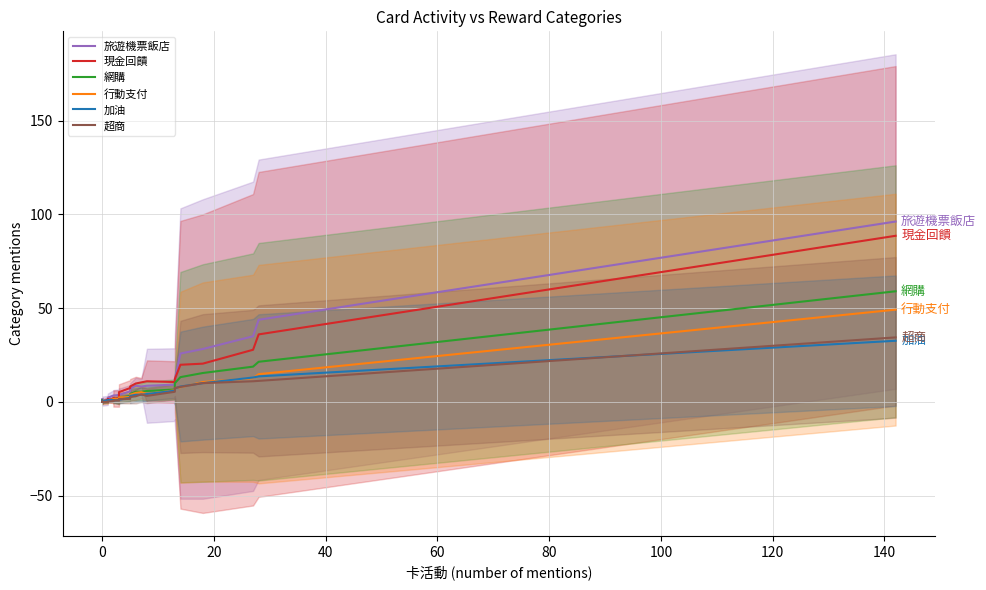

How many values in the 加油 series exceed 1?

15